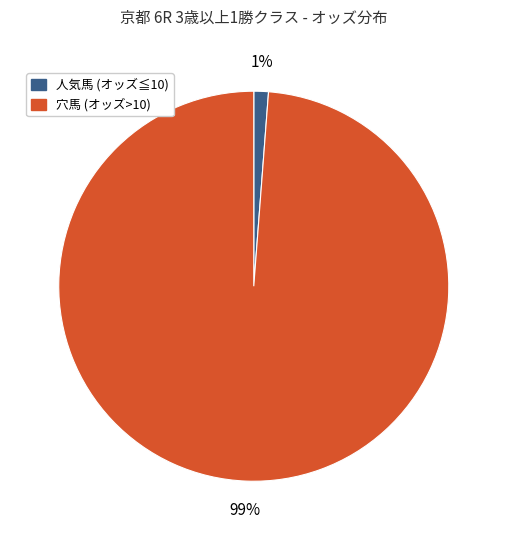

Does any single category account for the majority?

Yes